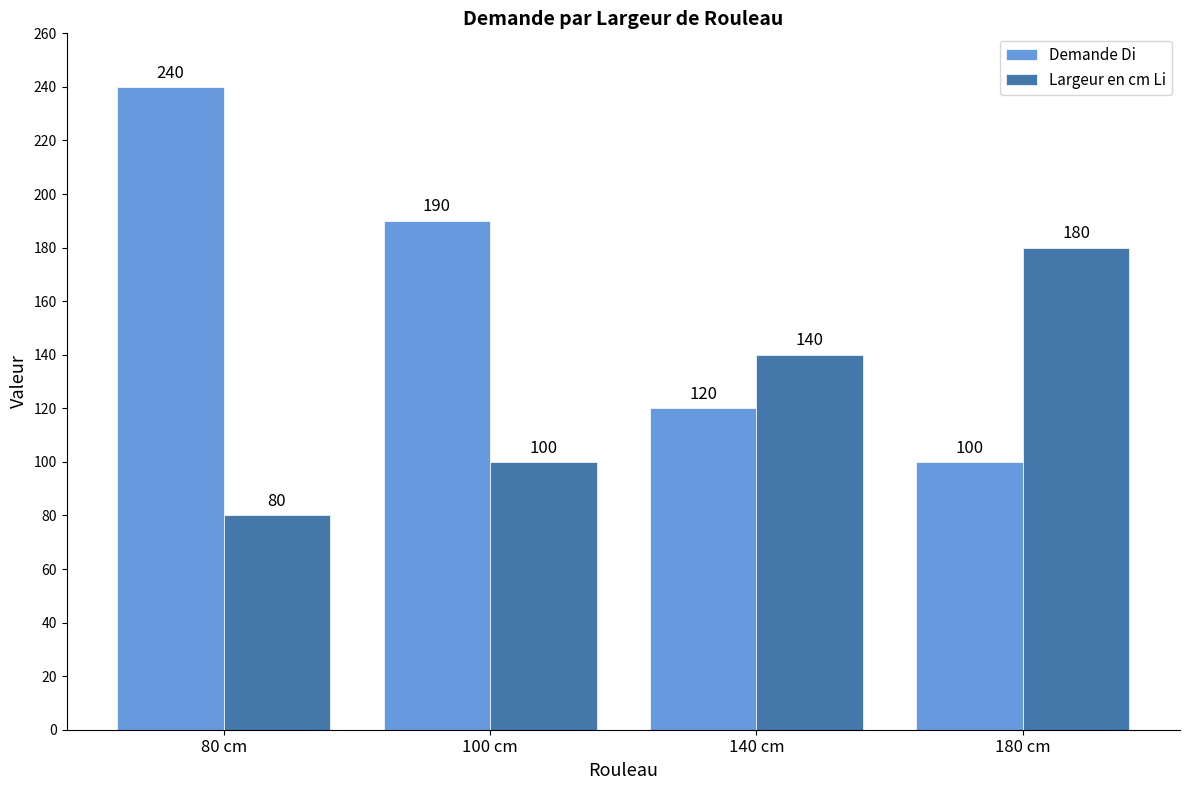

Rank the series at 100 cm from lowest to highest value.

Largeur en cm Li, Demande Di